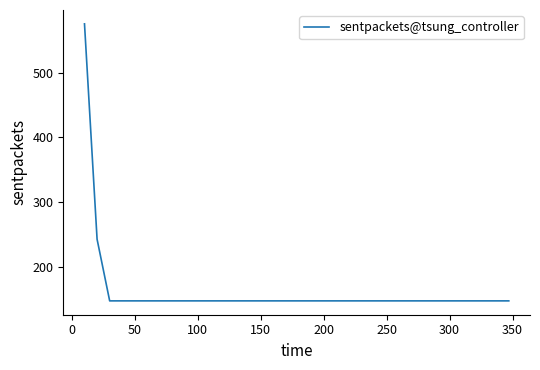

How many lines are shown in the chart?

1